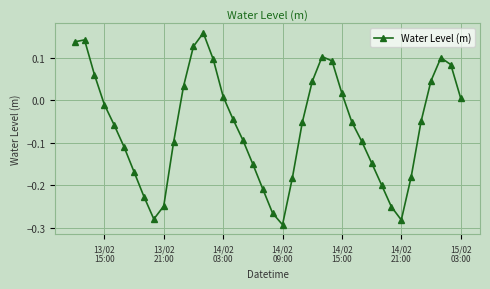

What is the difference between the maximum and minimum values?

0.5